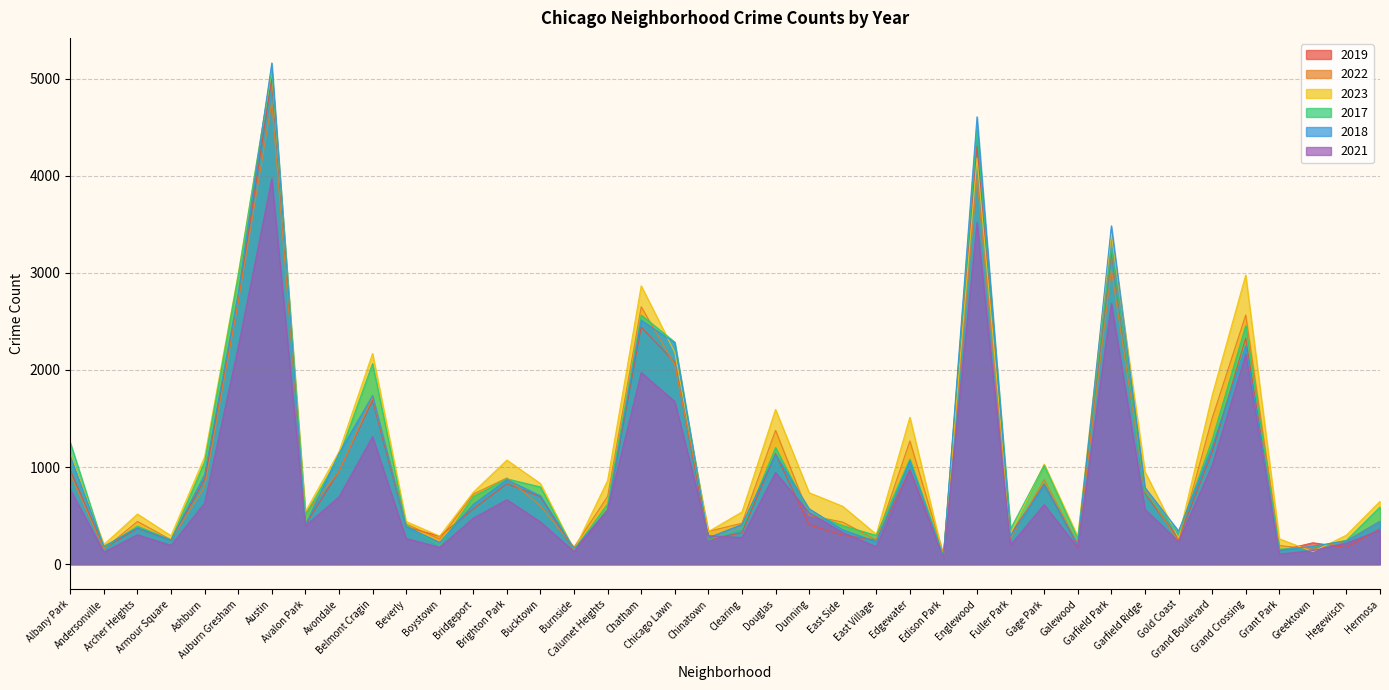

The value of 2022 at Galewood is 291. True or false?

False